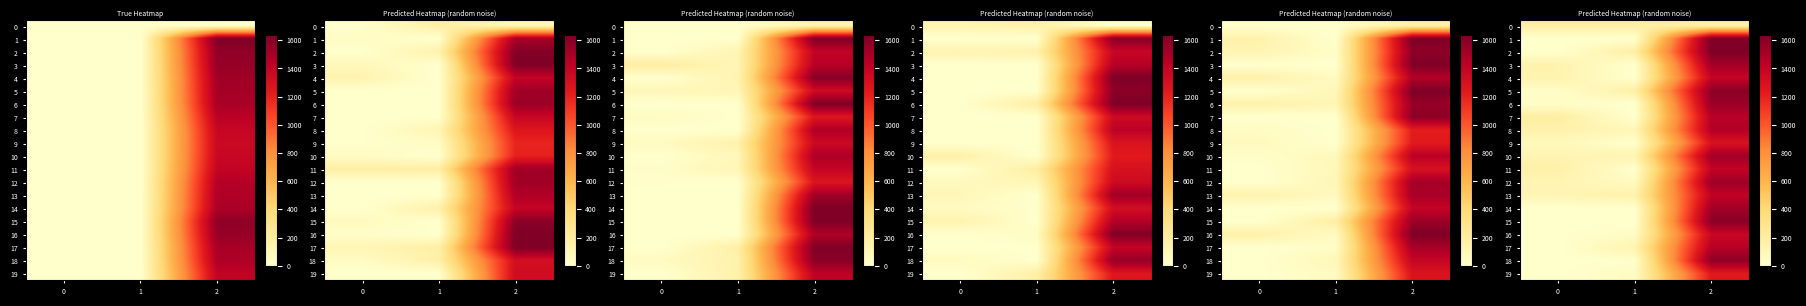

What is the difference between the maximum and minimum values in the 5 series?

1569.5